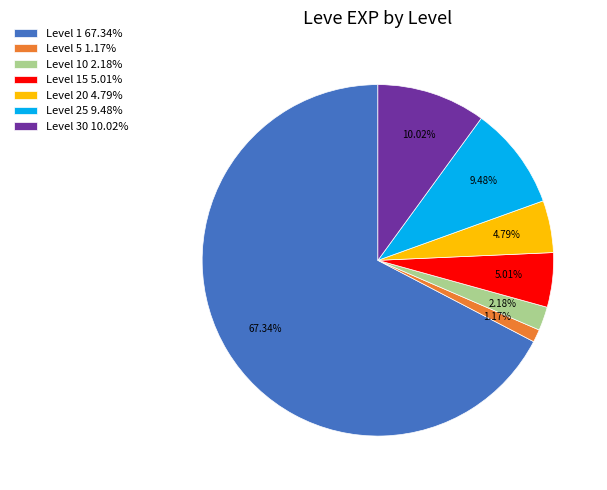

Which category accounts for the majority?

Level 1 67.34%